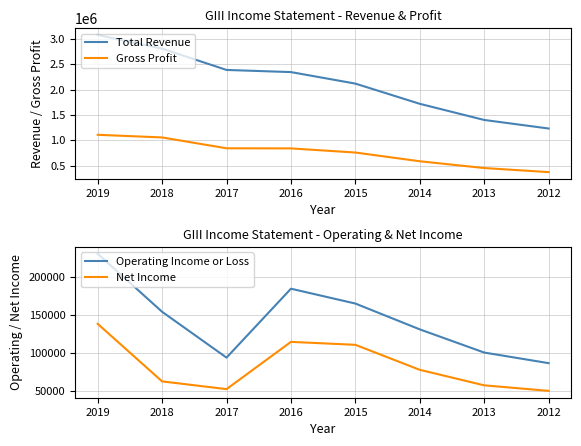

Which category has the lowest value in the Total Revenue series?

2012